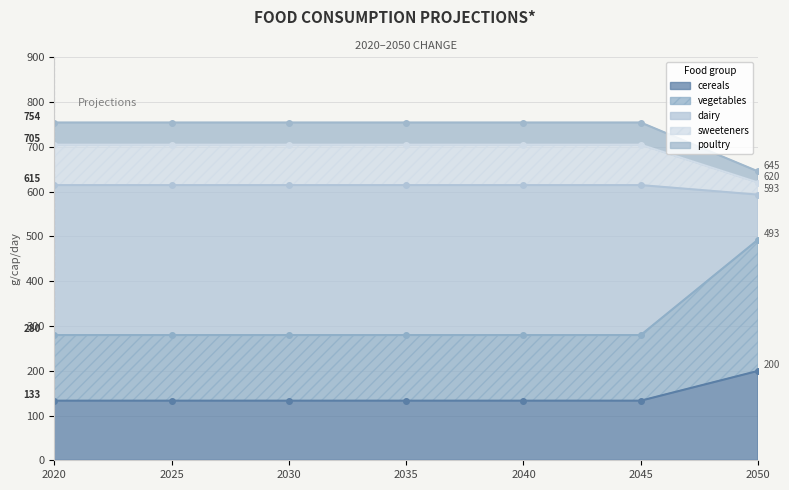

Is it true that cereals equals 86.1 at 2040?

False